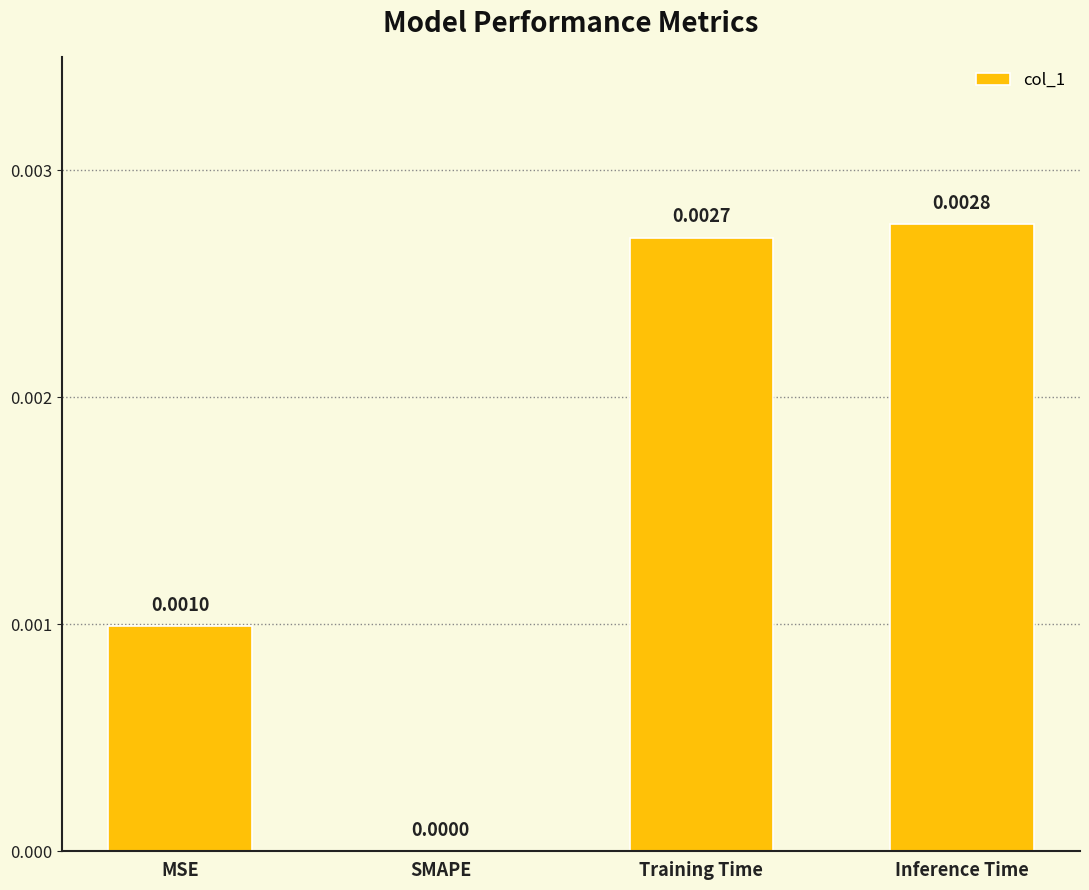

At which category does the chart reach its peak across all series?

Inference Time